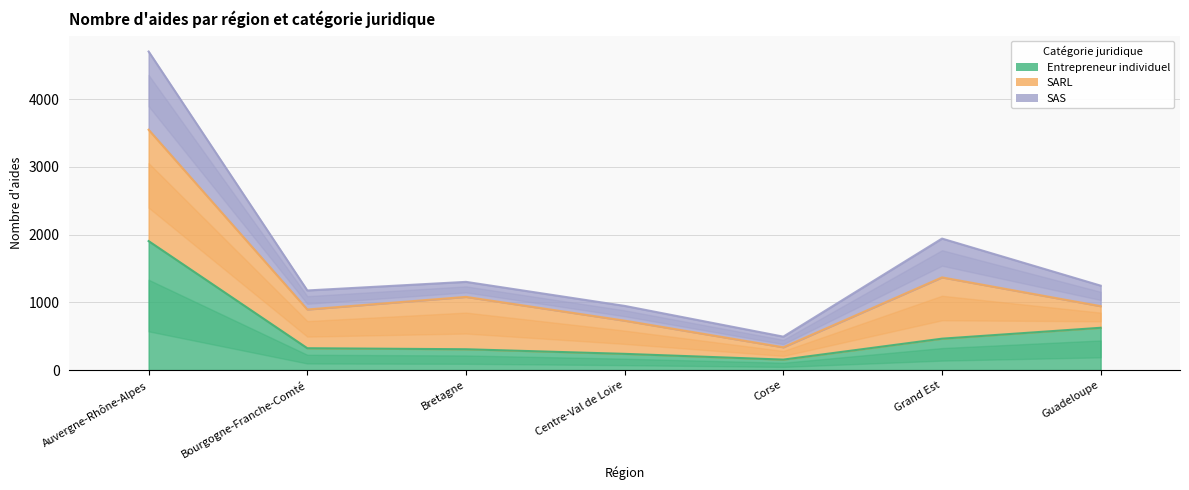

The value of Entrepreneur individuel at Corse is 264. True or false?

False